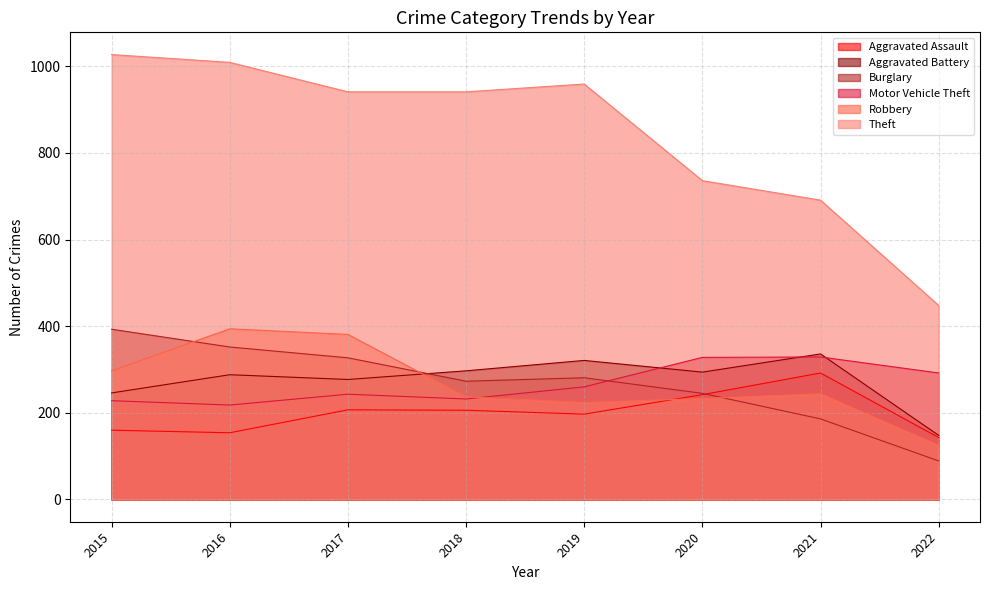

At how many categories does at least one series exceed 255?

8